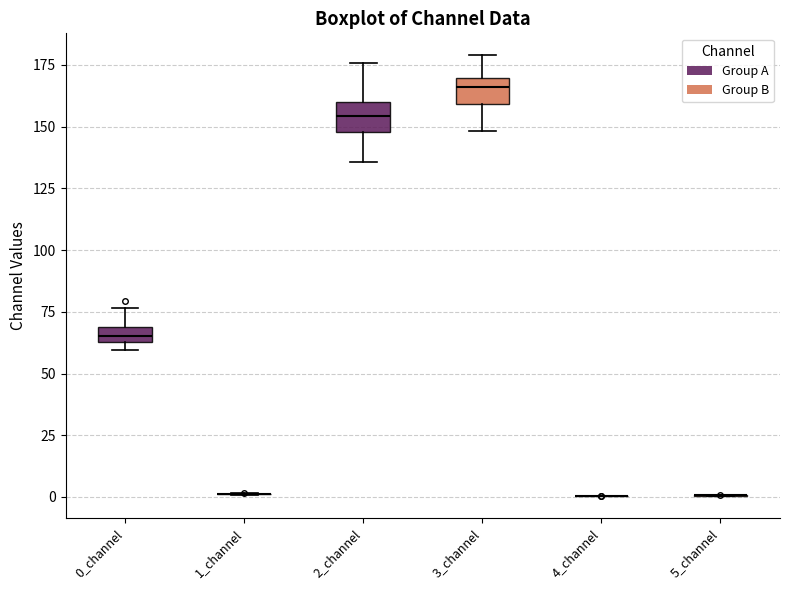

Where does the upper whisker of the box for 2_channel end on the y-axis? The values are not printed on the chart, so give them approximately, as read against the axis.

175